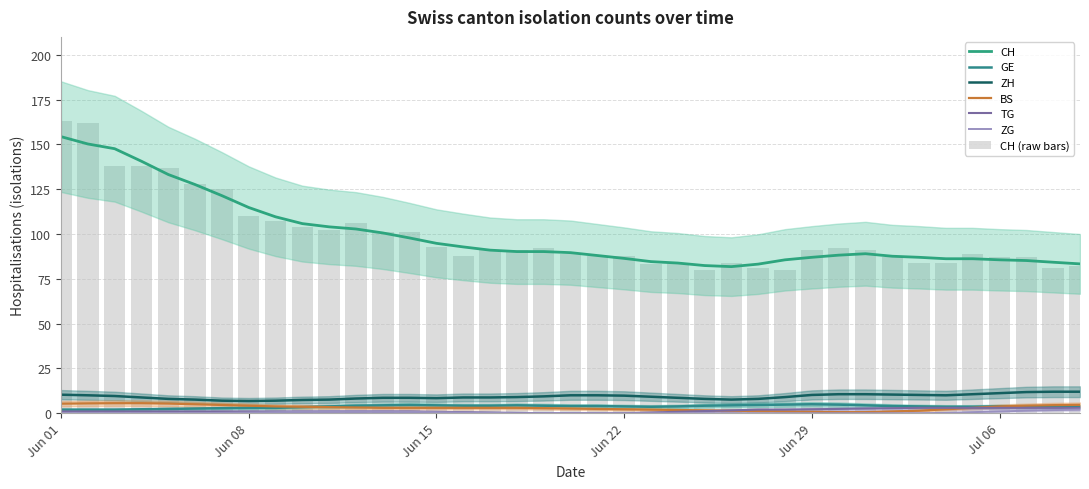

True or false: ZG has a value of 0 at 1.

True